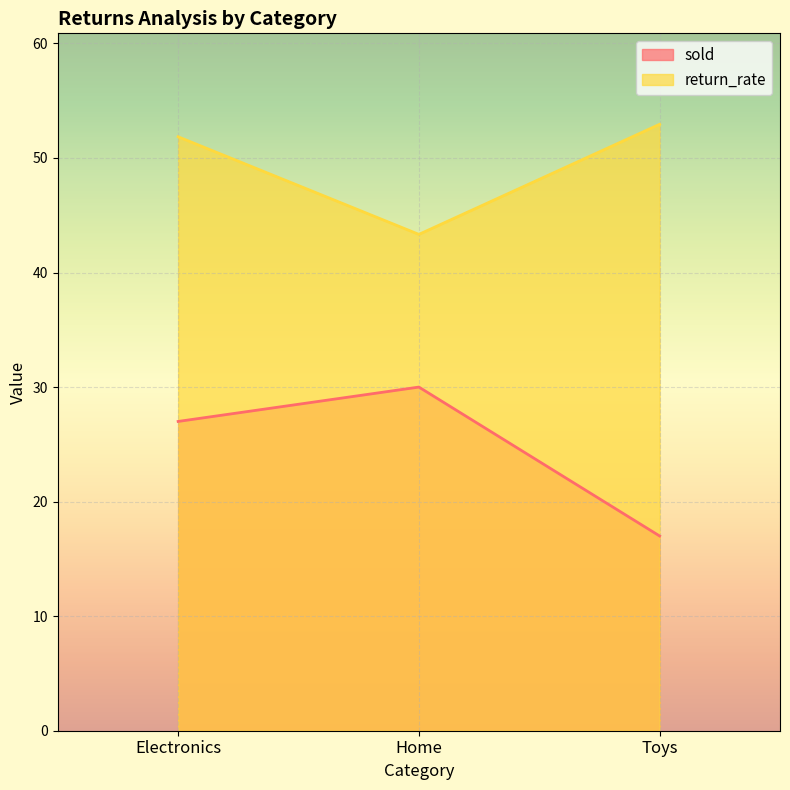

Where does the sold series first go above 27?

Home